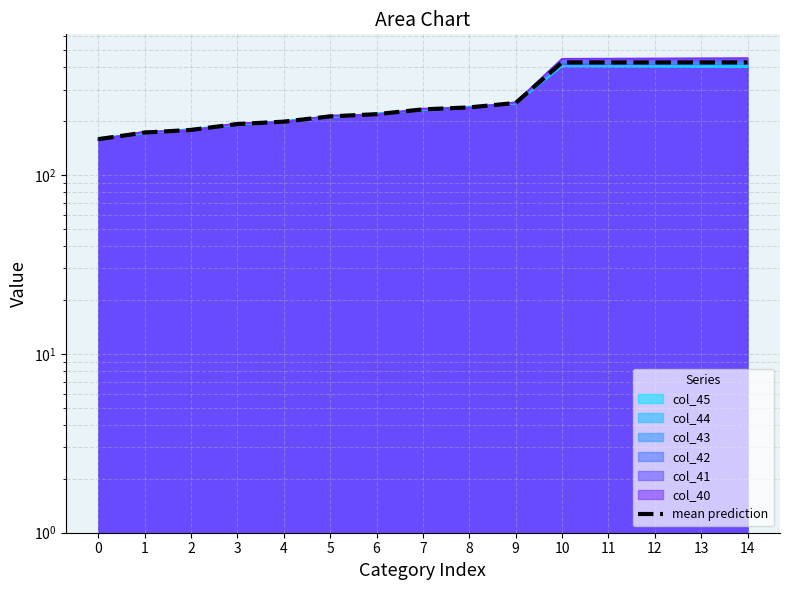

Where is the data nearest to the value 292?

9